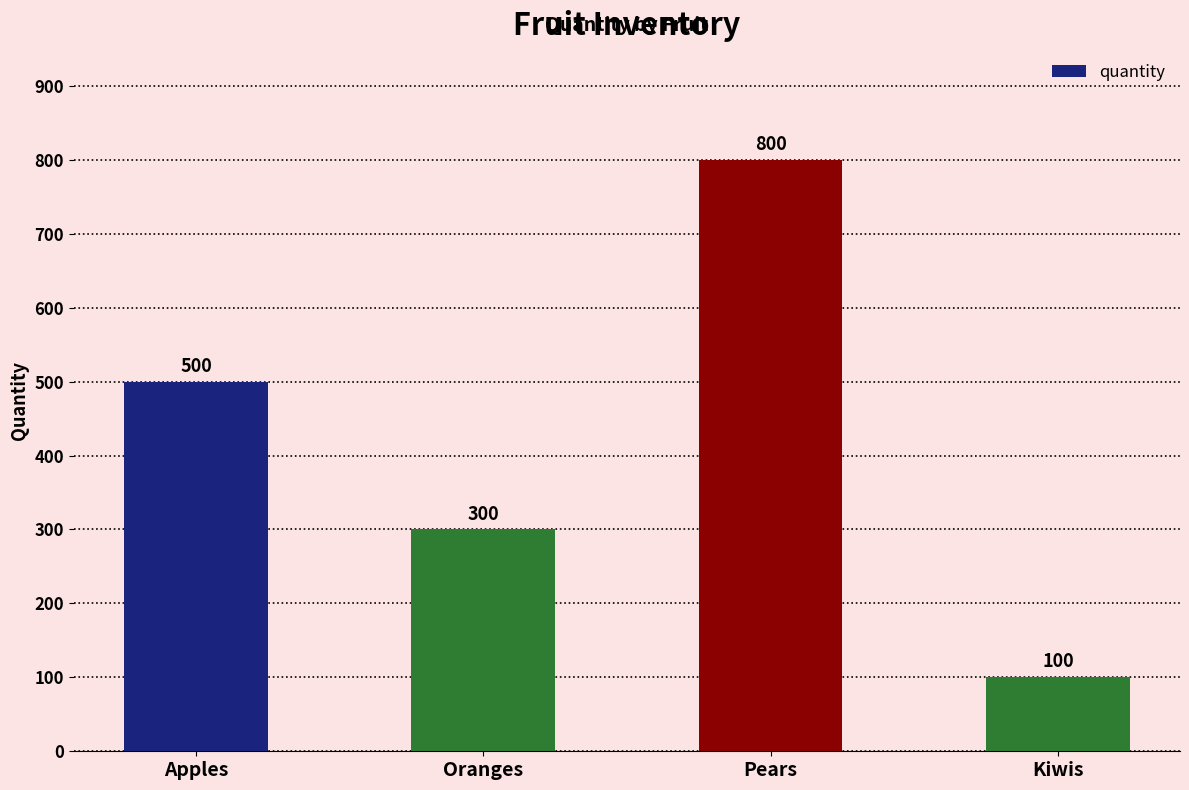

Where is the data nearest to the value 450?

Apples